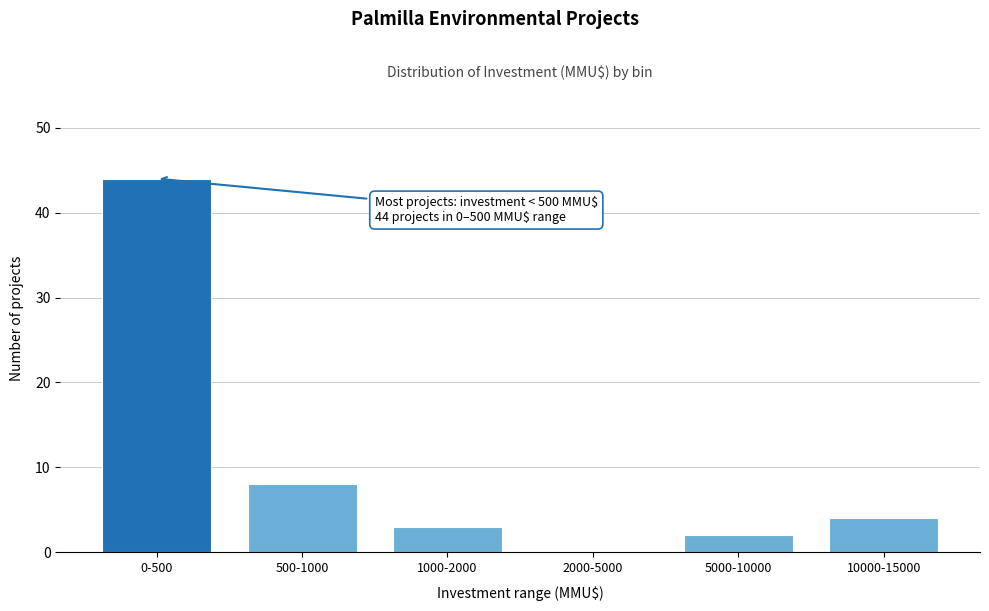

Reading left to right, list all the values displayed in this chart.

0-500=44	500-1000=8	1000-2000=3	2000-5000=0	5000-10000=2	10000-15000=4